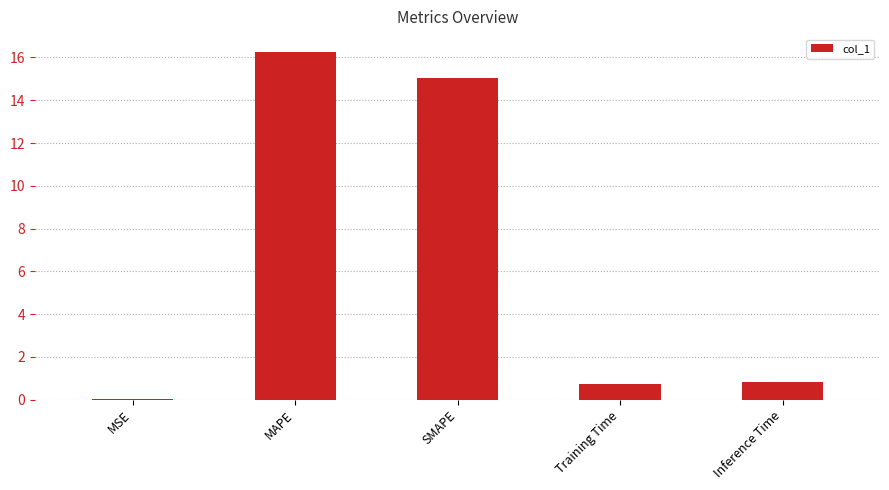

What is the greatest value displayed?

16.3